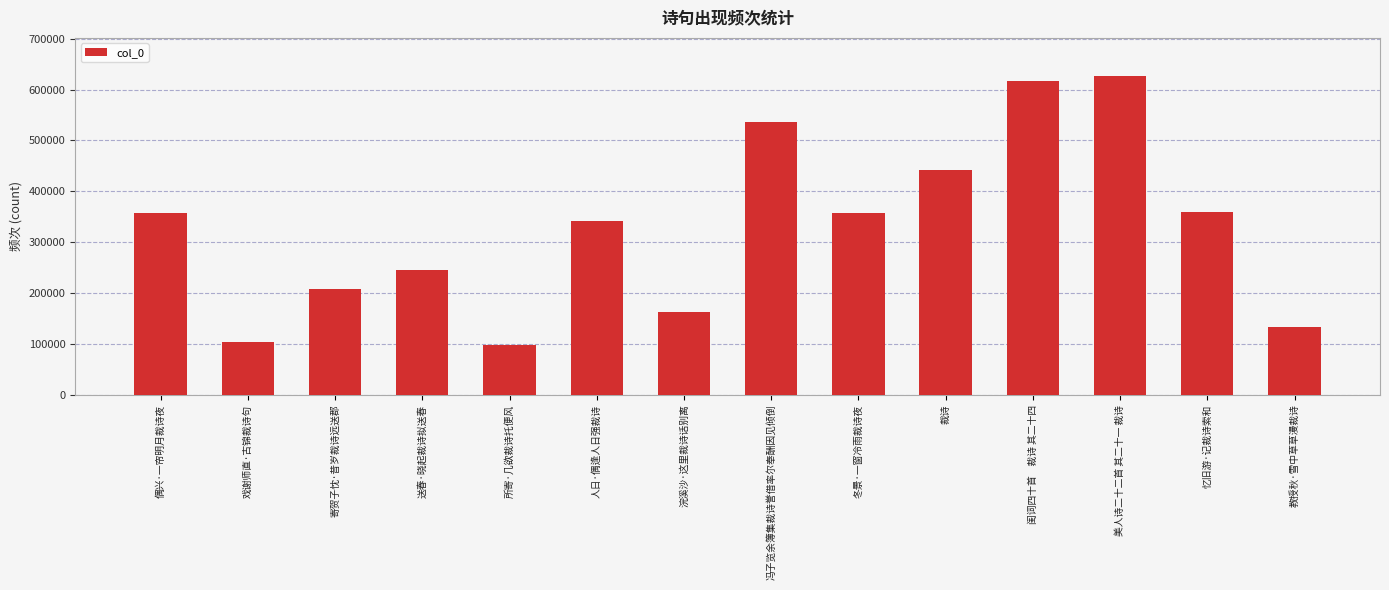

What is the ratio of the value at 送春·晓起裁诗拟送春 to the value at 教授秋·雪中草草漫裁诗?

1.9